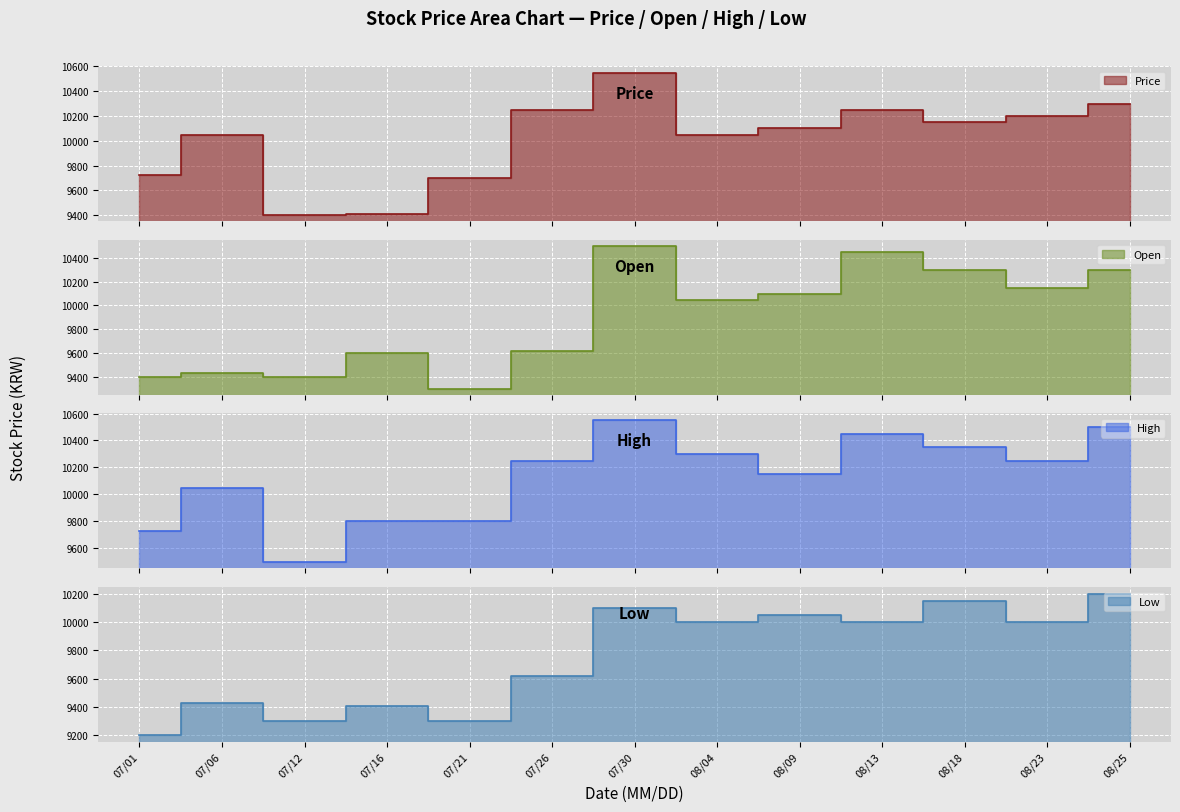

True or false: Open and High cross at least once.

False